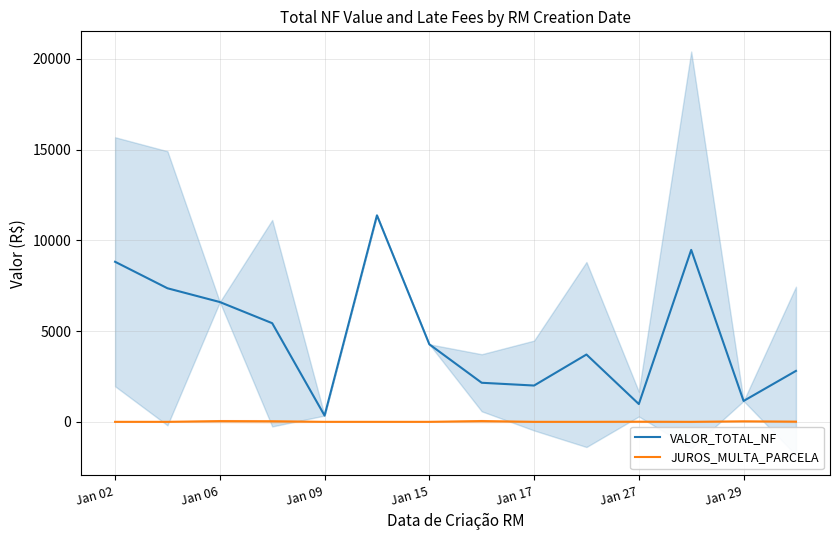

Is this an area chart (filled region under the line)?

No